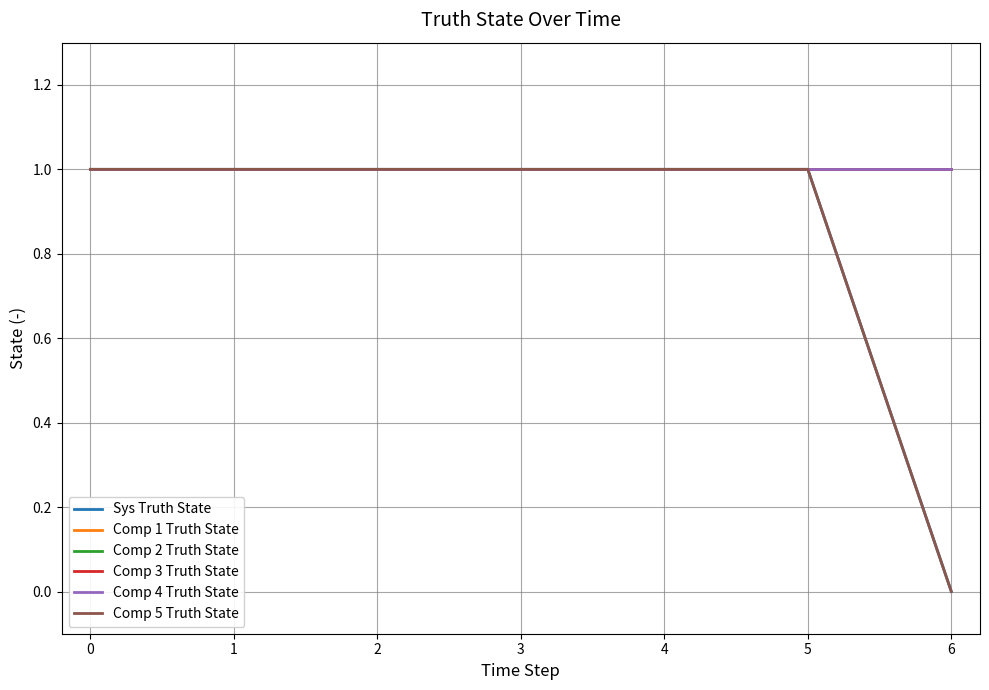

Is this an area chart (filled region under the line)?

No